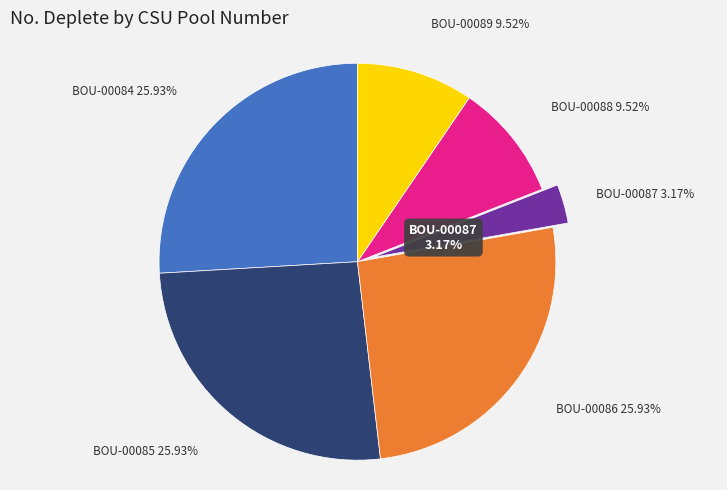

What is the ratio of the value at BOU-00084 to the value at BOU-00086?

1.0